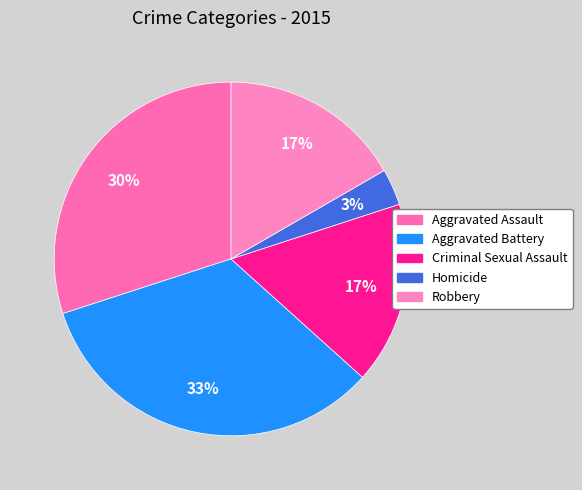

What is the ratio of the value at Aggravated Assault to the value at Criminal Sexual Assault?

1.8